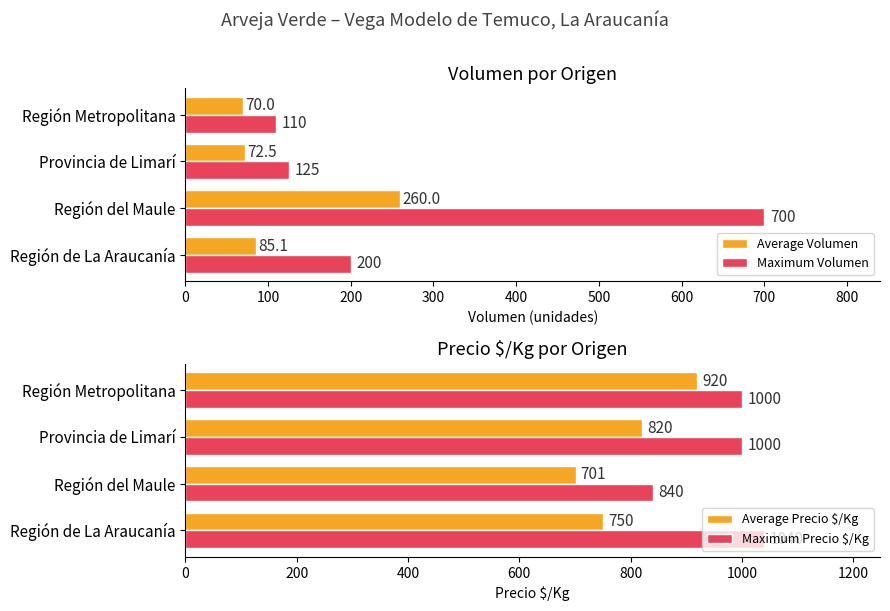

Is it true that Maximum Volumen equals 200.0 at Región de La Araucanía?

True